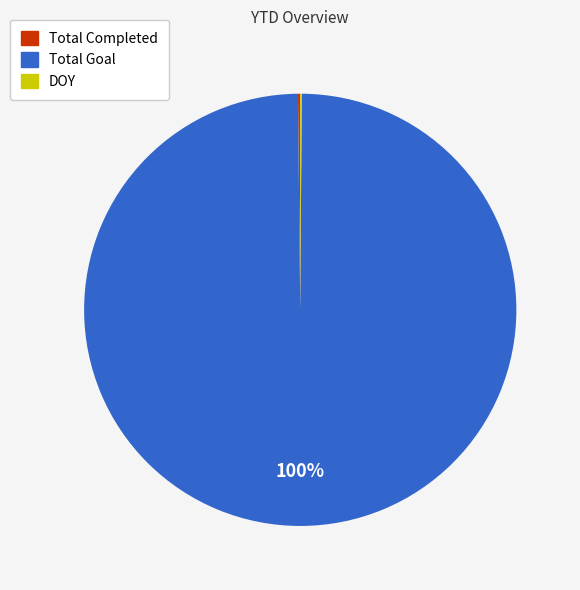

To the nearest percent, what is the average slice percentage?

33%